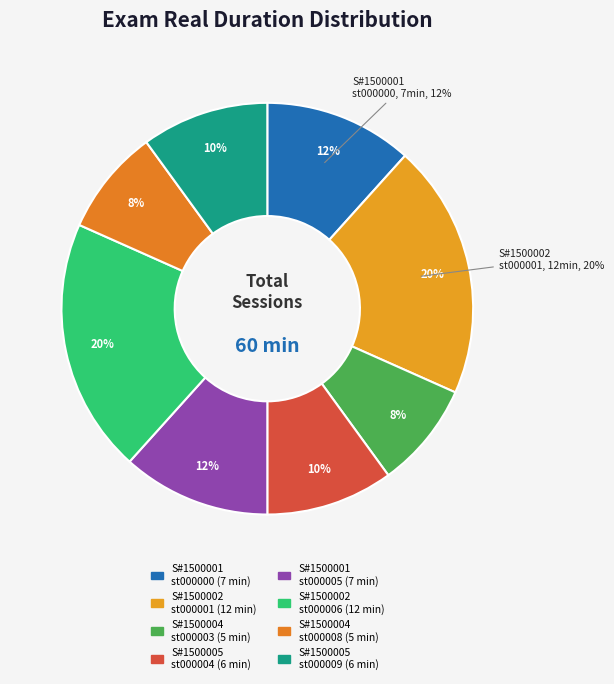

How many slices are in this pie chart?

8